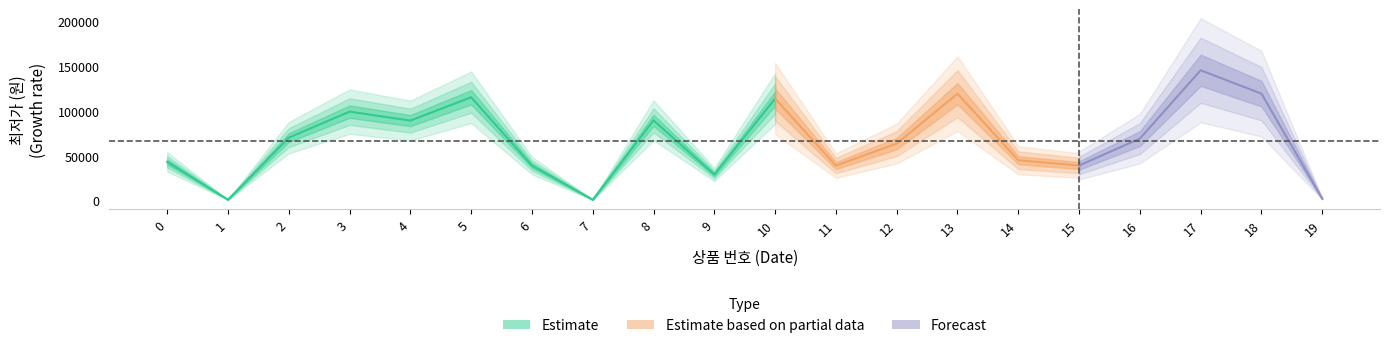

What is the maximum value shown in the chart?

145080